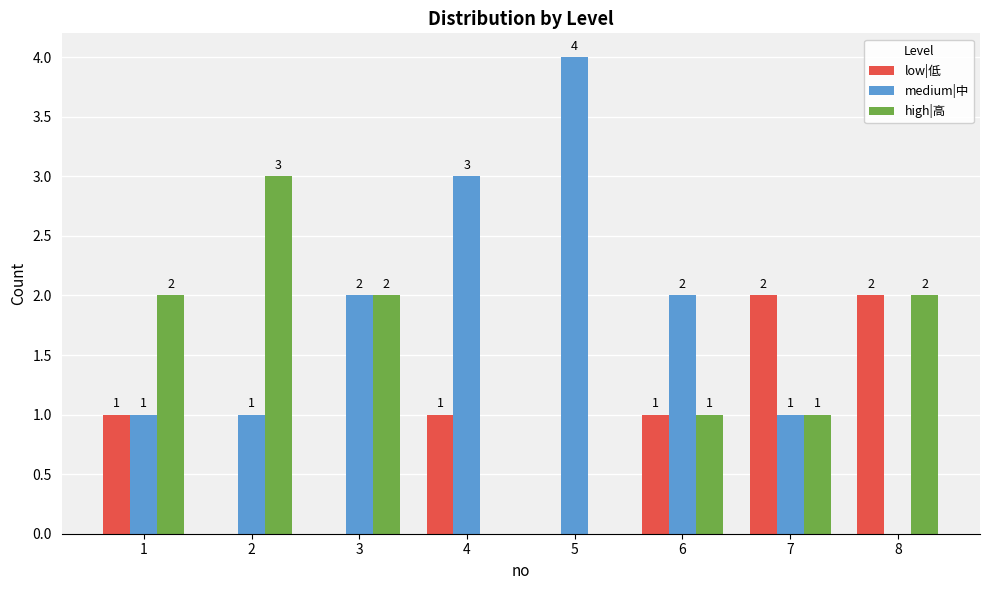

Which label corresponds to the largest value in the chart?

5